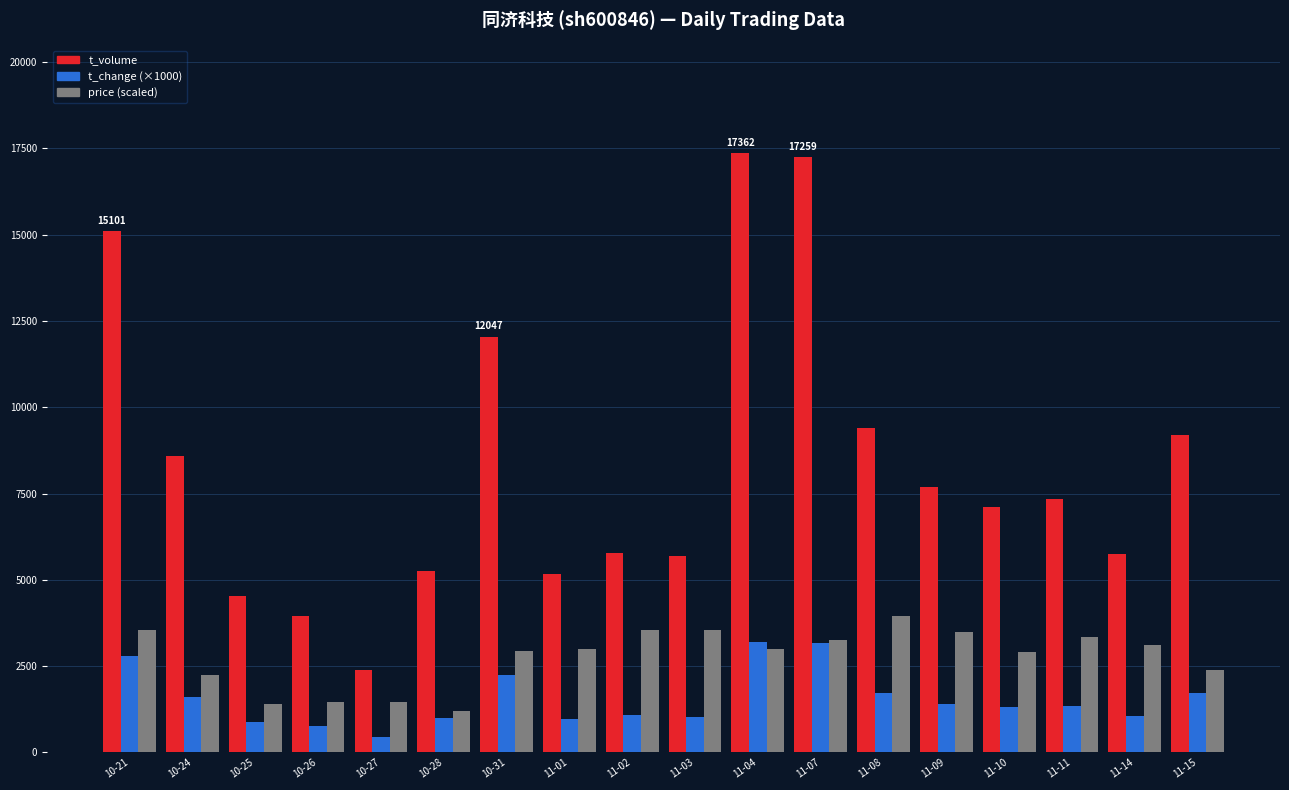

What is the sum of the t_volume values at 10-21 and 11-04?

32463.0